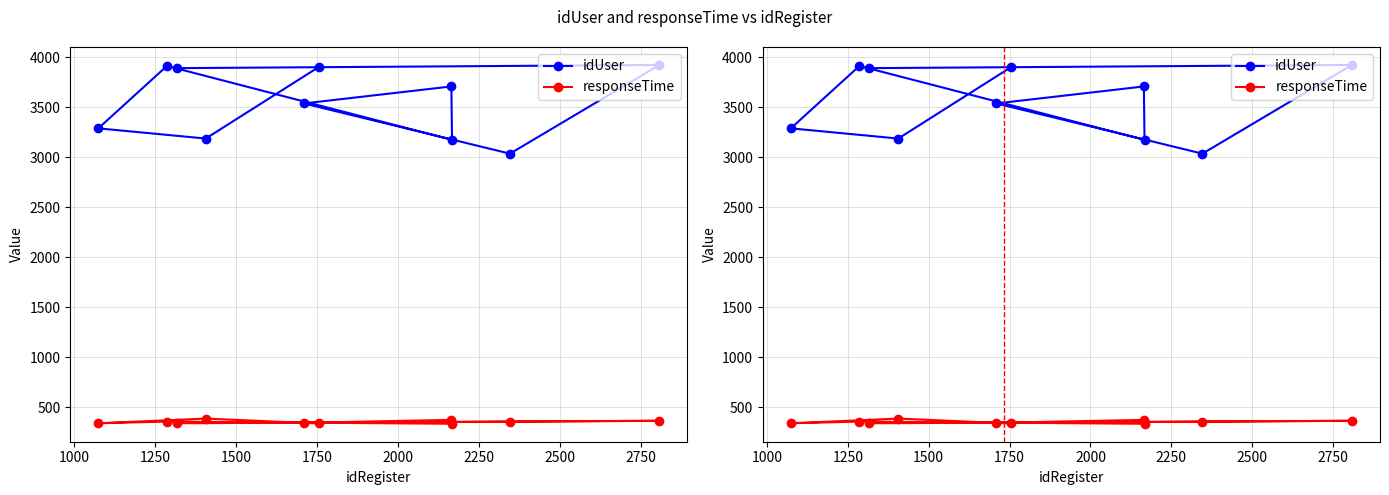

What is the value of the responseTime point at the 3rd from the left?

354